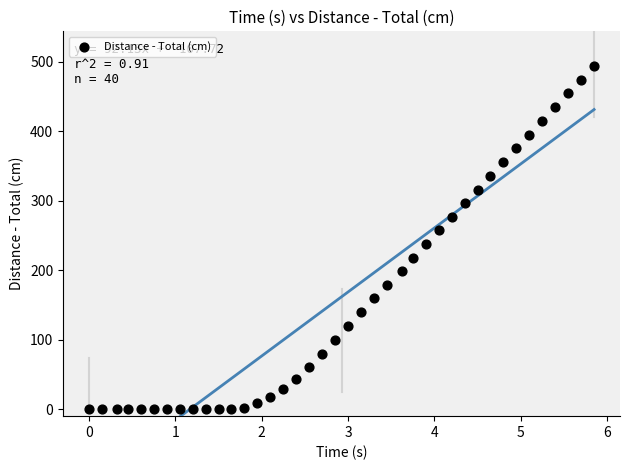

What is the range of Y values (max minus min)?

494.3